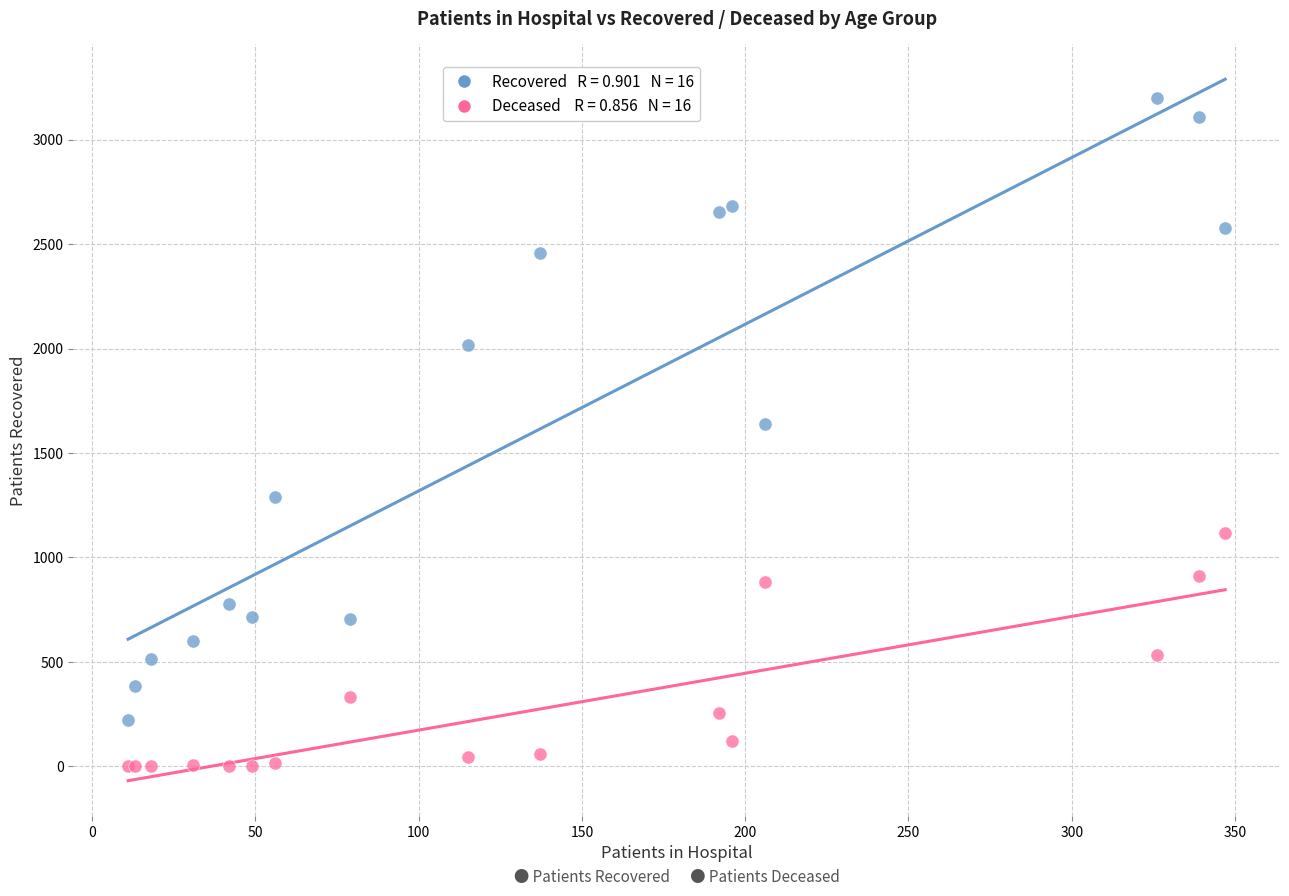

Across all series, what Y value is closest to 1600?

1640